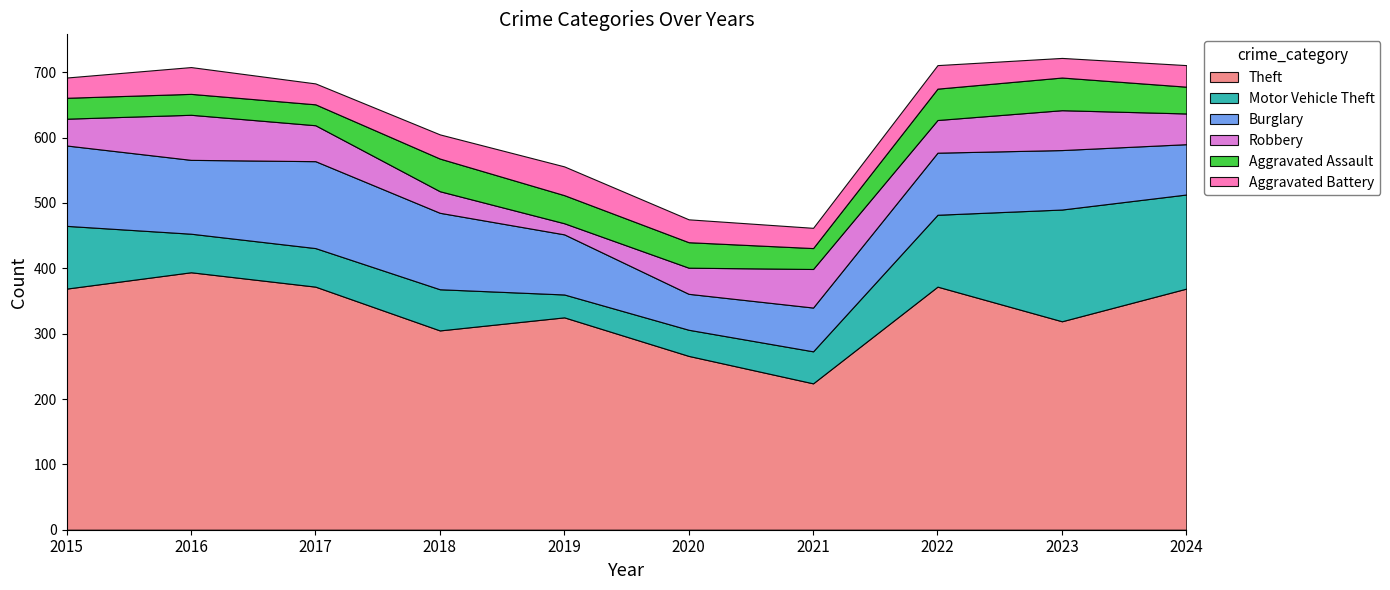

True or false: Aggravated Battery has more than 2 points higher than both neighbors.

True